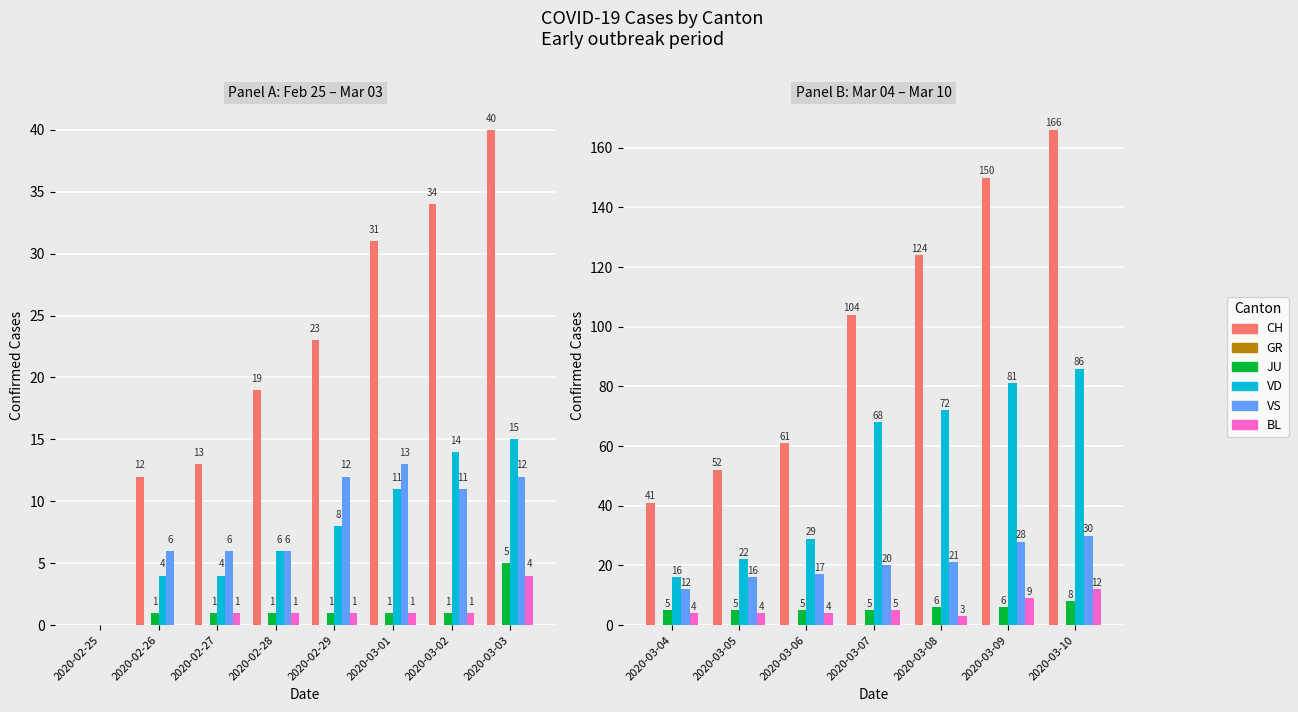

Is the value of JU at 2020-03-05 greater than the value of VD at 2020-03-10?

No